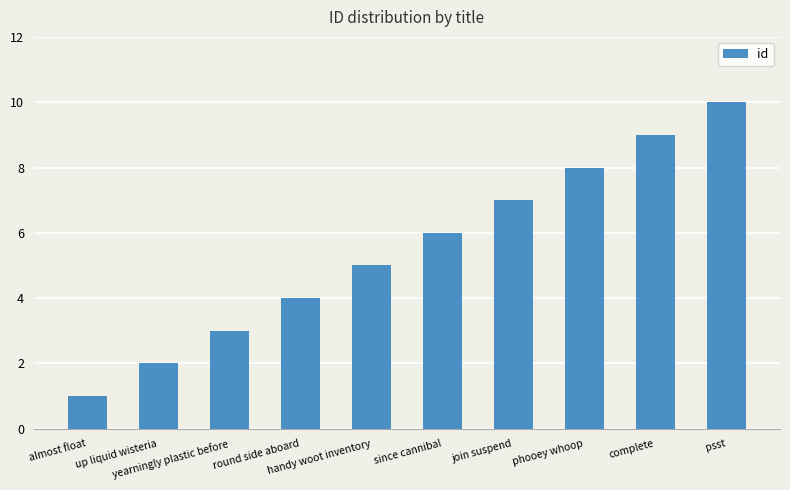

Count the number of categories in the chart.

10